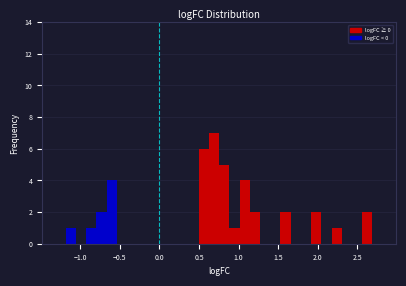

Read against the x-axis, roughly where is the centre of the tallest bar?

0.70